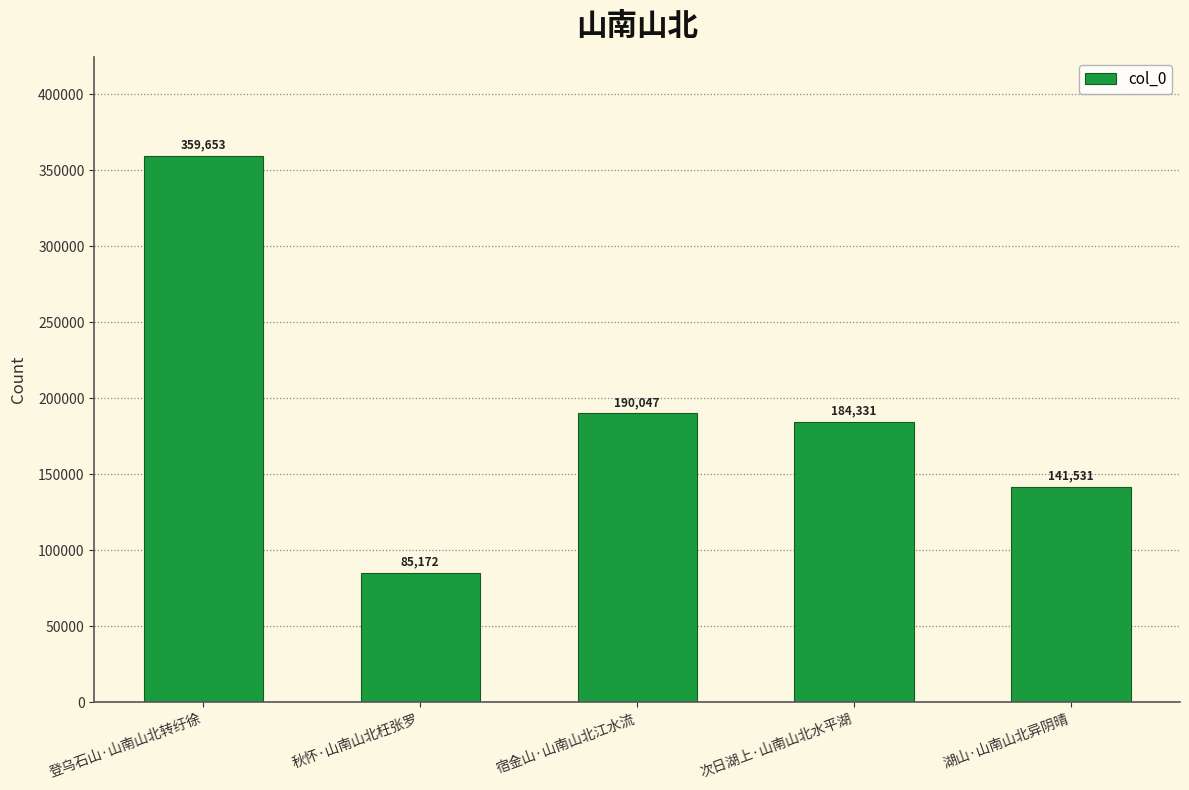

List the labels in order of value, largest first.

登乌石山·山南山北转纡徐, 宿金山·山南山北江水流, 次日湖上·山南山北水平湖, 湖山·山南山北异阴晴, 秋怀·山南山北枉张罗